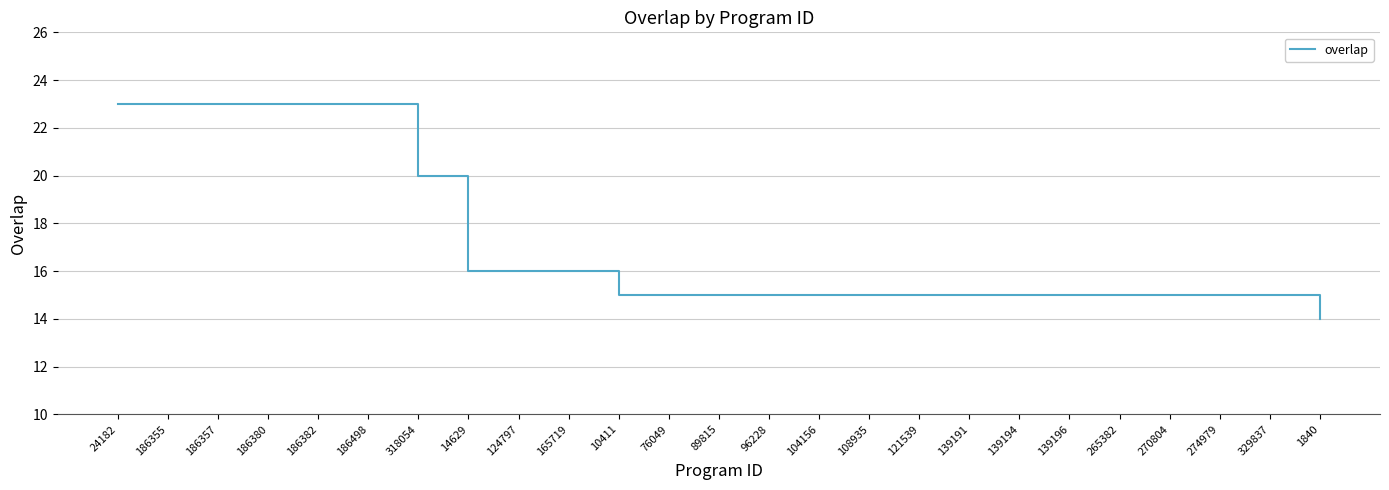

What is the difference between the values at 274979 and 186357?

8